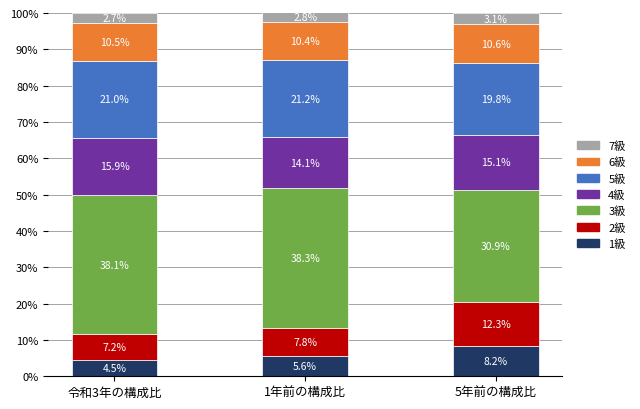

At which category is the sum across all series the highest?

1年前の構成比